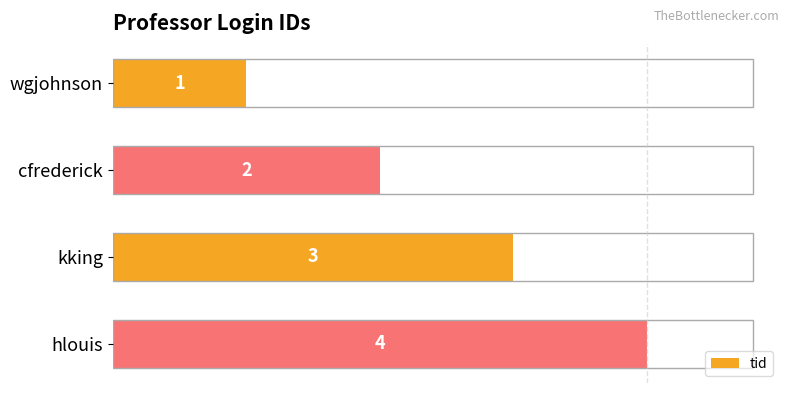

Count the values in the range 2 to 4.

3